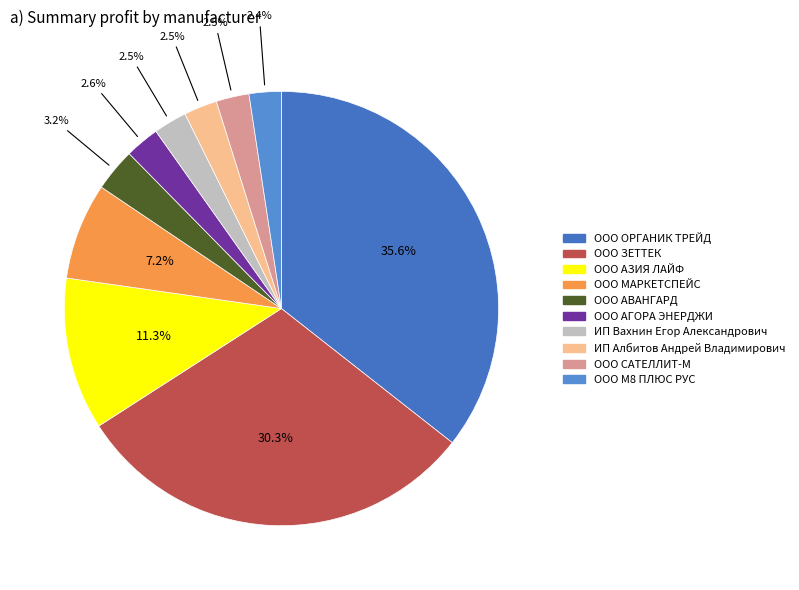

Is it true that ООО САТЕЛЛИТ-М is 2% of the pie?

True